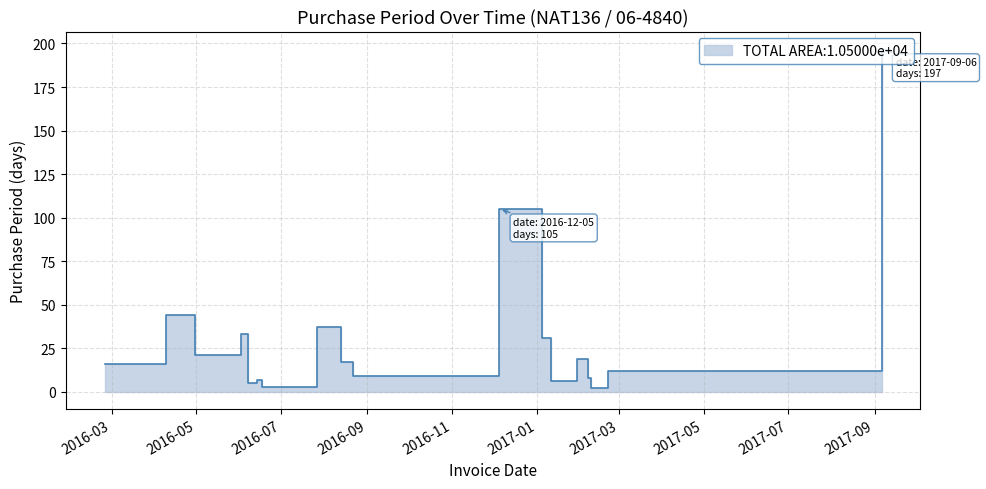

Read the value at 2017-02-21.

12